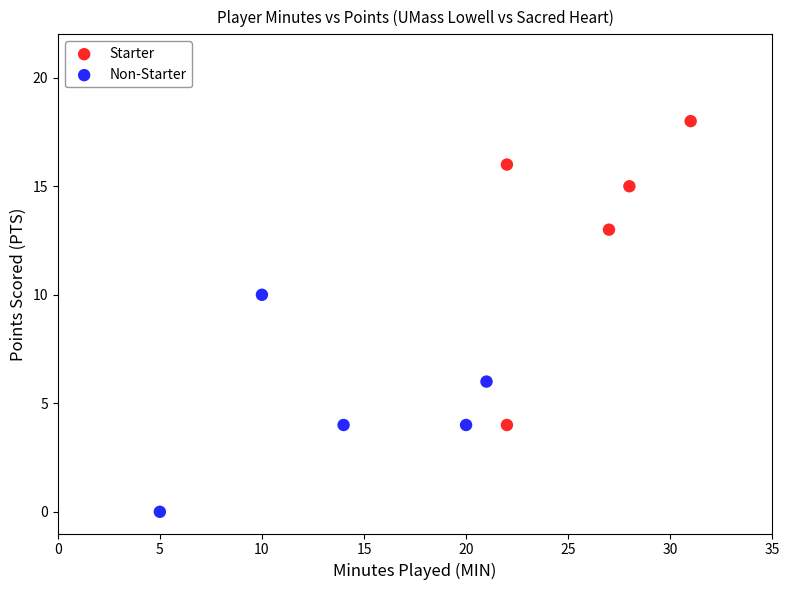

Which series has the widest spread of Y values?

Starter